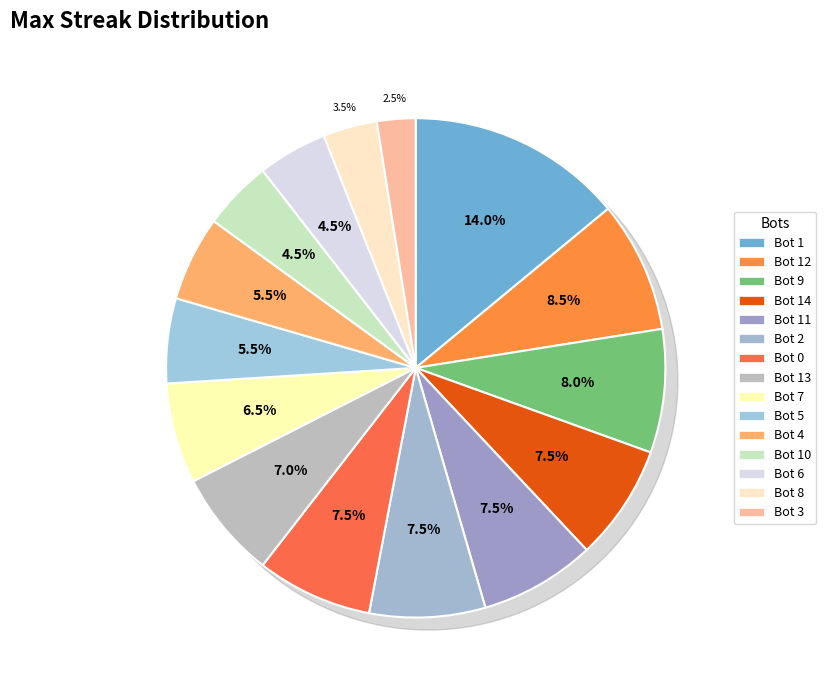

Which slice is the smallest?

Bot 3